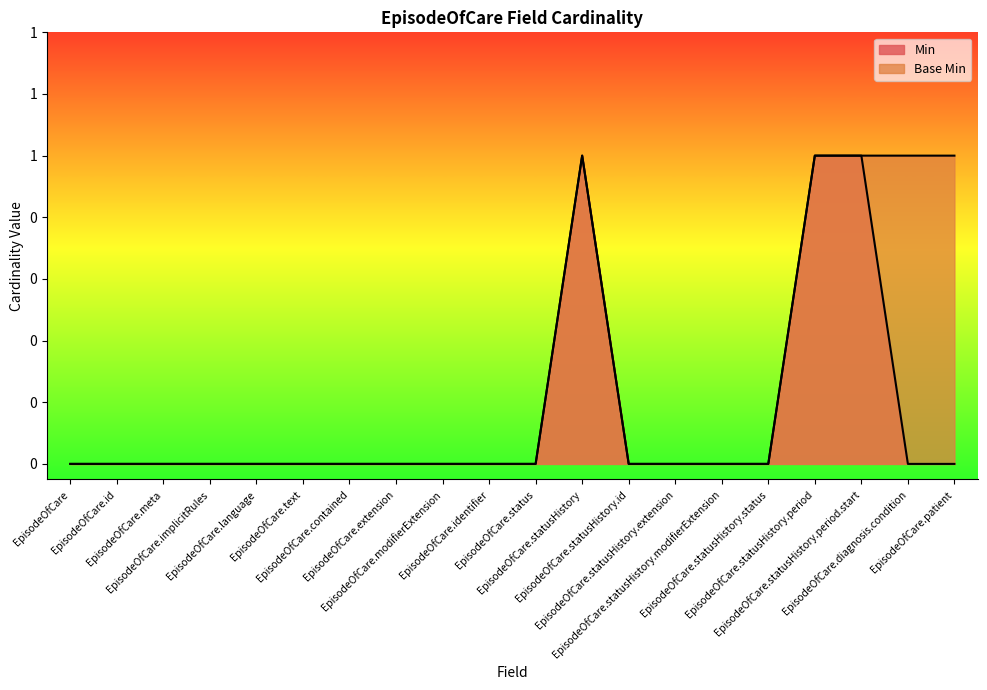

Count the number of categories in the chart.

20